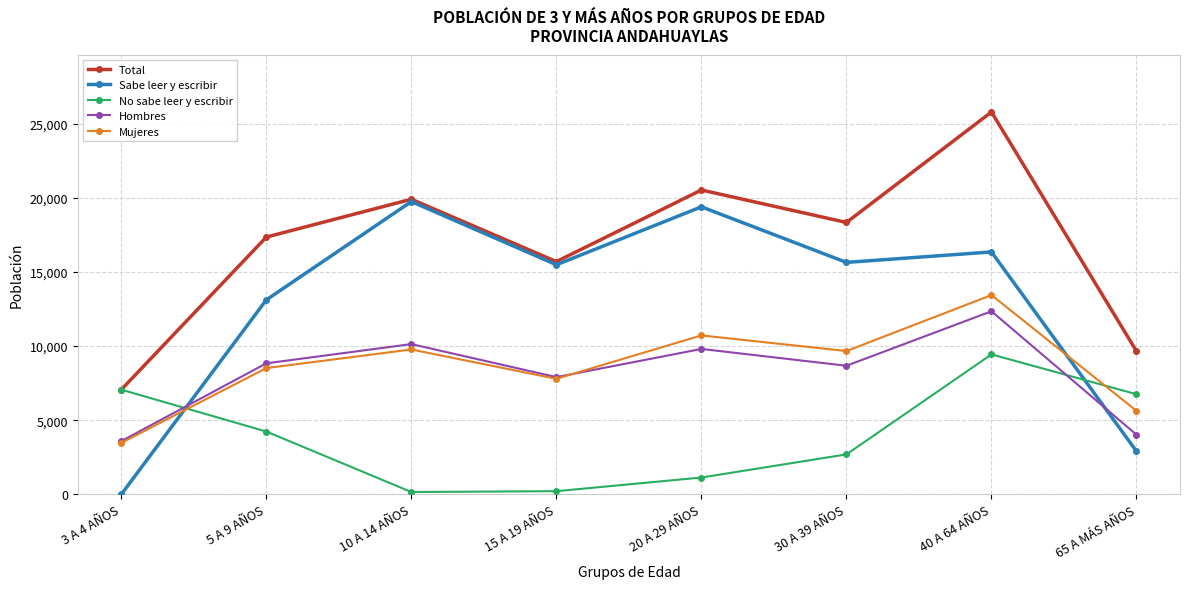

At how many categories does at least one series exceed 8131?

7